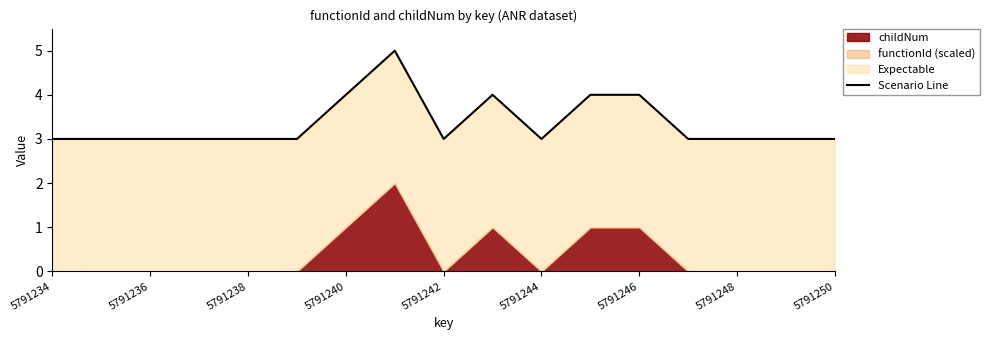

True or false: the data has more than 1 interior local peaks.

True